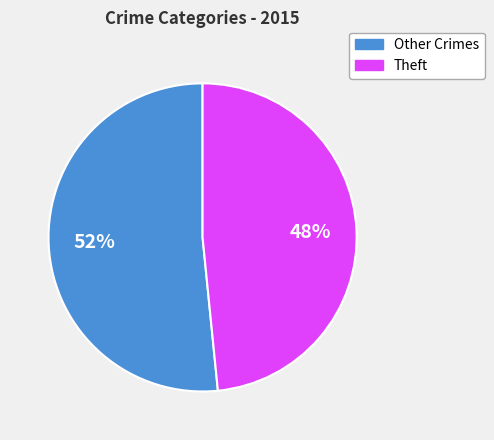

Is there any slice that represents more than half of the pie?

Yes